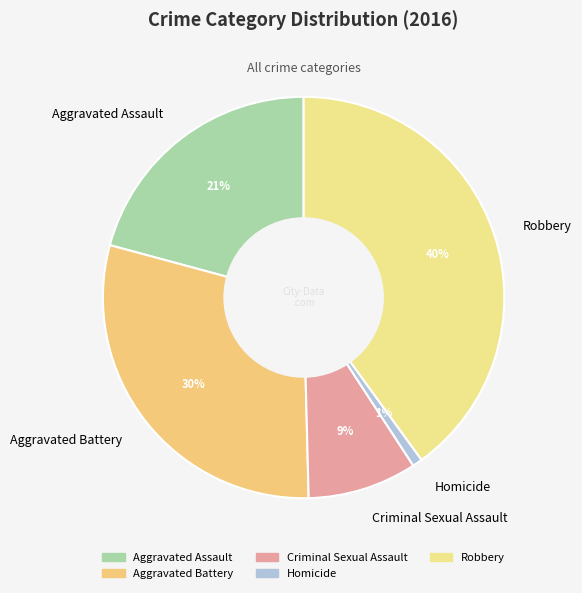

Rank the categories by value from highest to lowest.

Robbery, Aggravated Battery, Aggravated Assault, Criminal Sexual Assault, Homicide